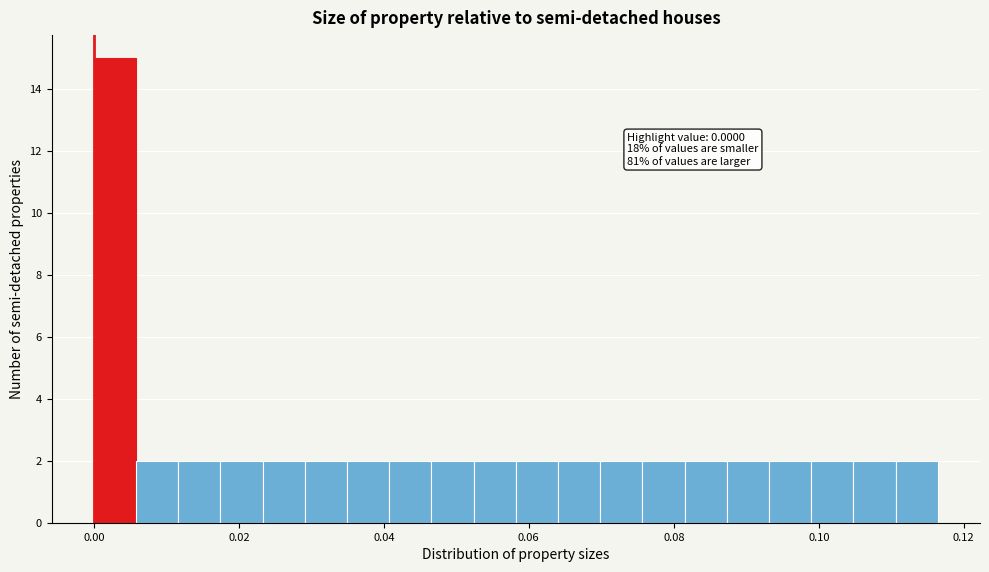

Around what value on the x-axis is the tallest bar? Give the approximate position of its centre, as read against the axis.

0.002